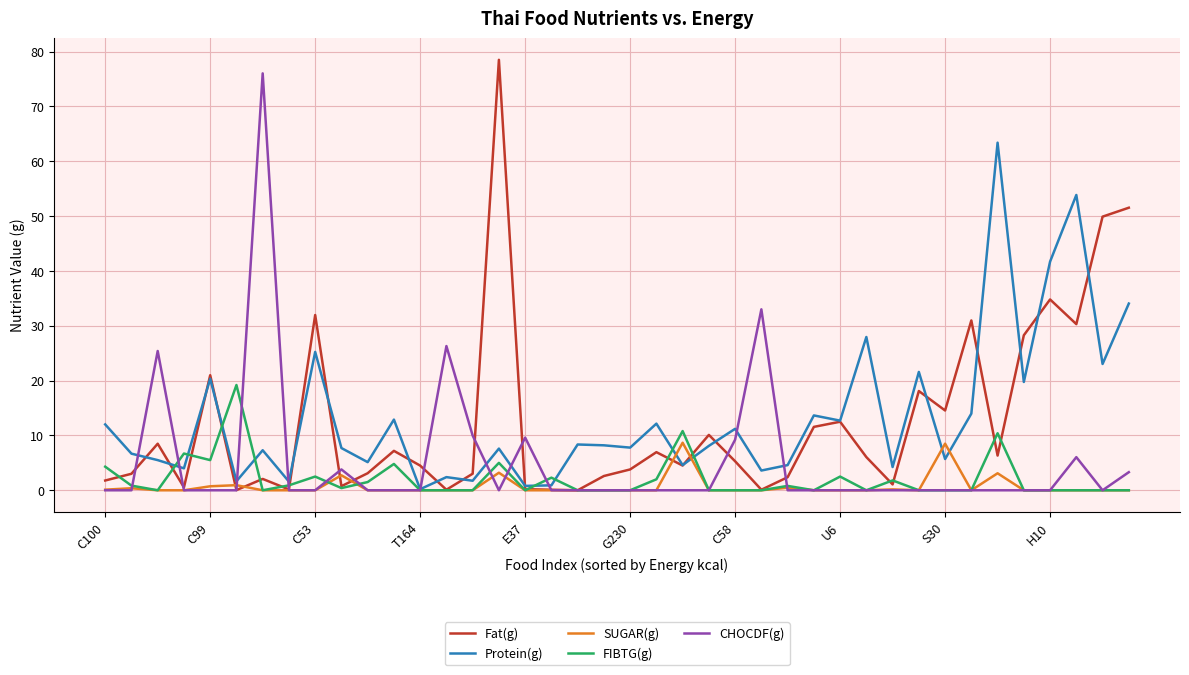

What is the greatest value displayed?

78.5